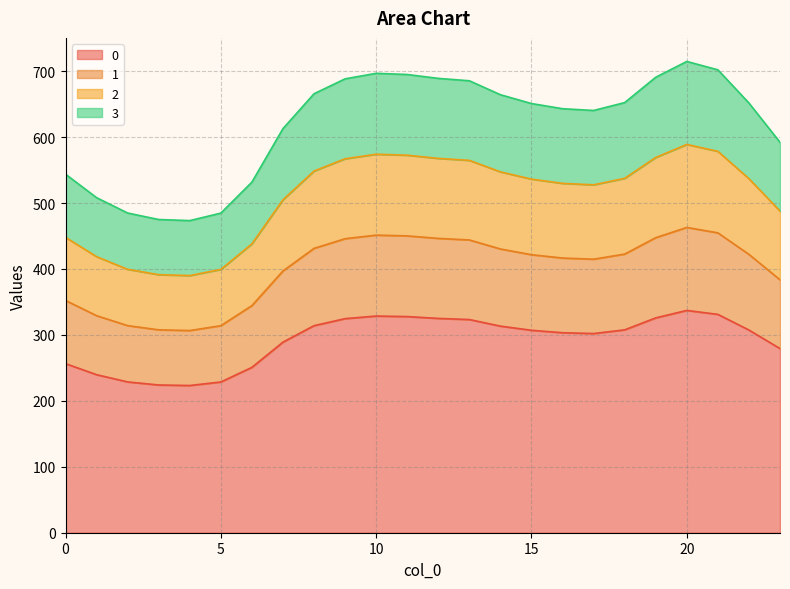

Does the chart have visible grid lines?

Yes